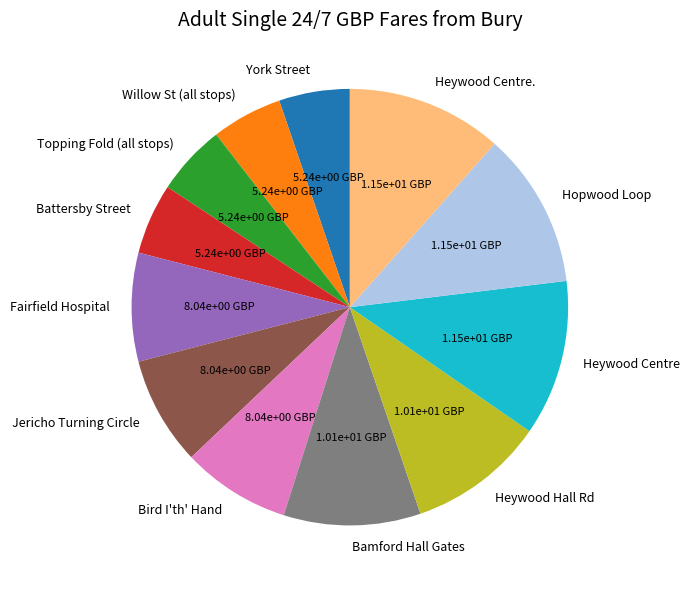

Count the number of slices in the pie.

12